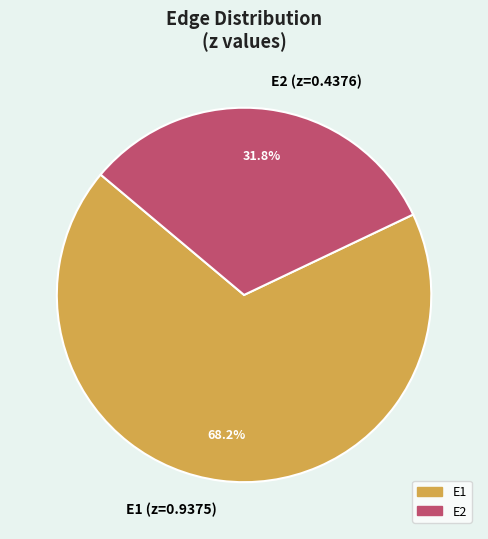

Does E2 (z=0.4376) represent more than half of the total?

No